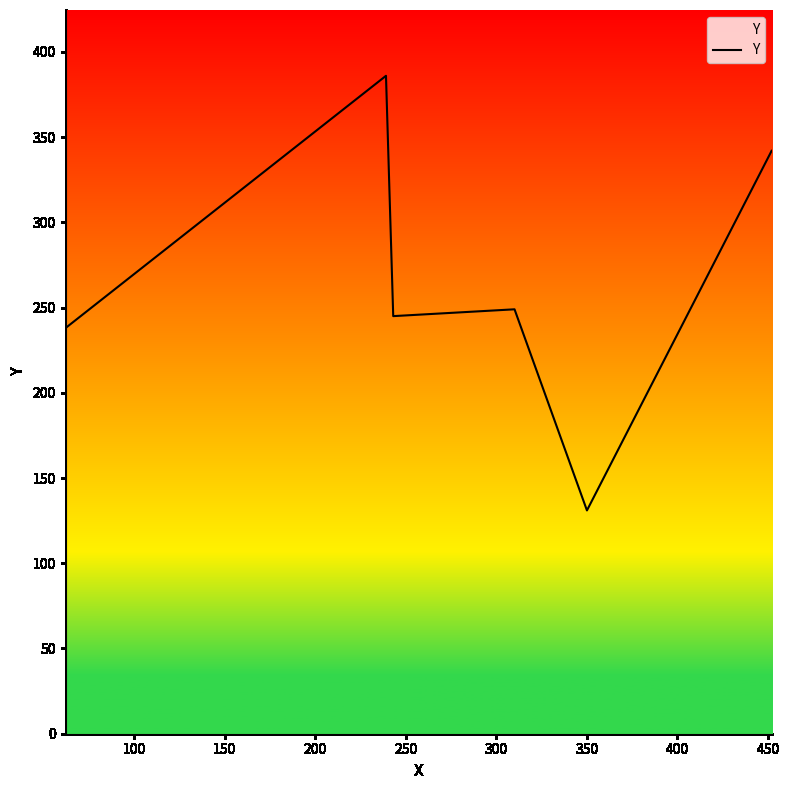

What is the difference between the second highest and second lowest values?

104